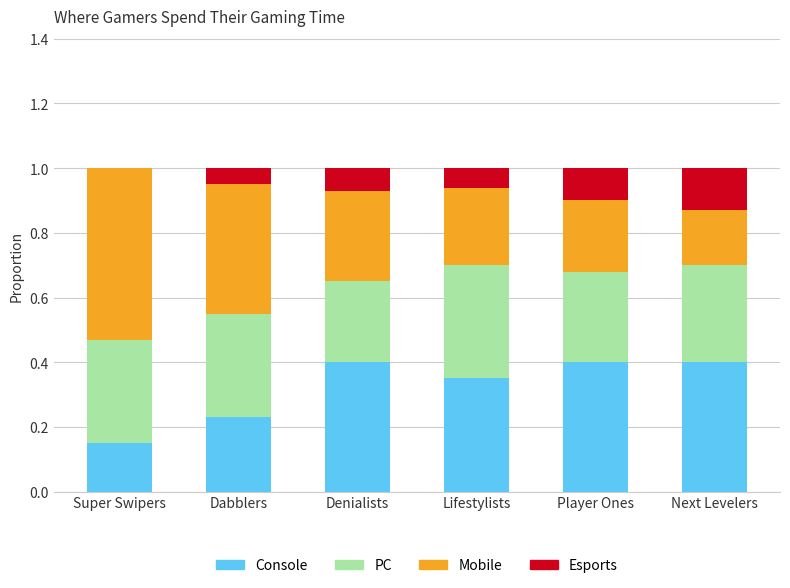

Are the bars grouped side by side (vs. stacked)?

No